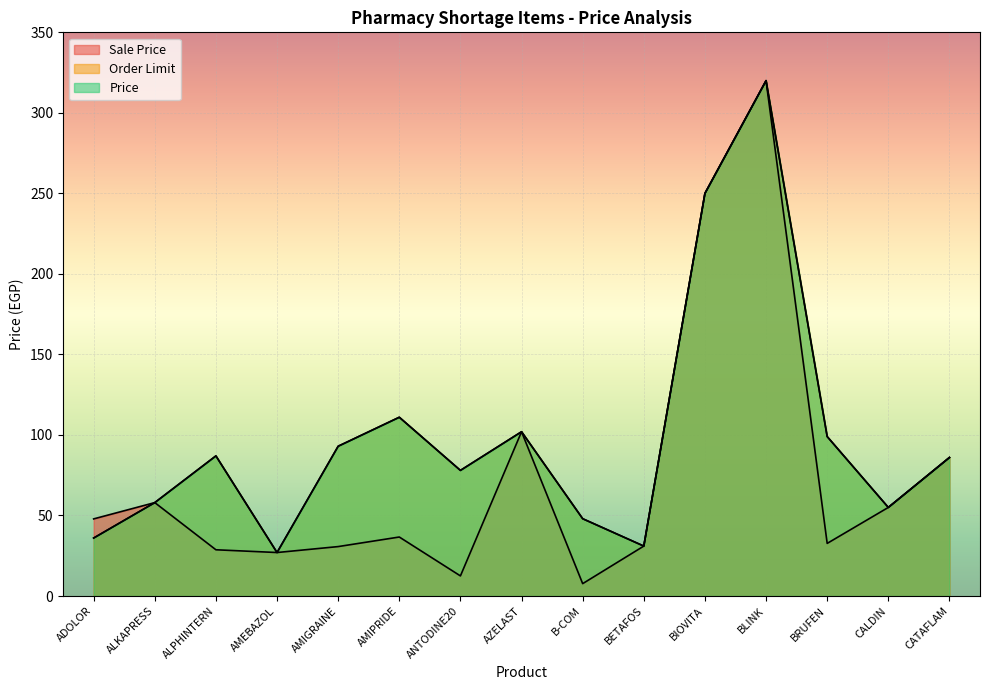

What is the difference between the Order Limit values at BRUFEN and AMIGRAINE?

6.0